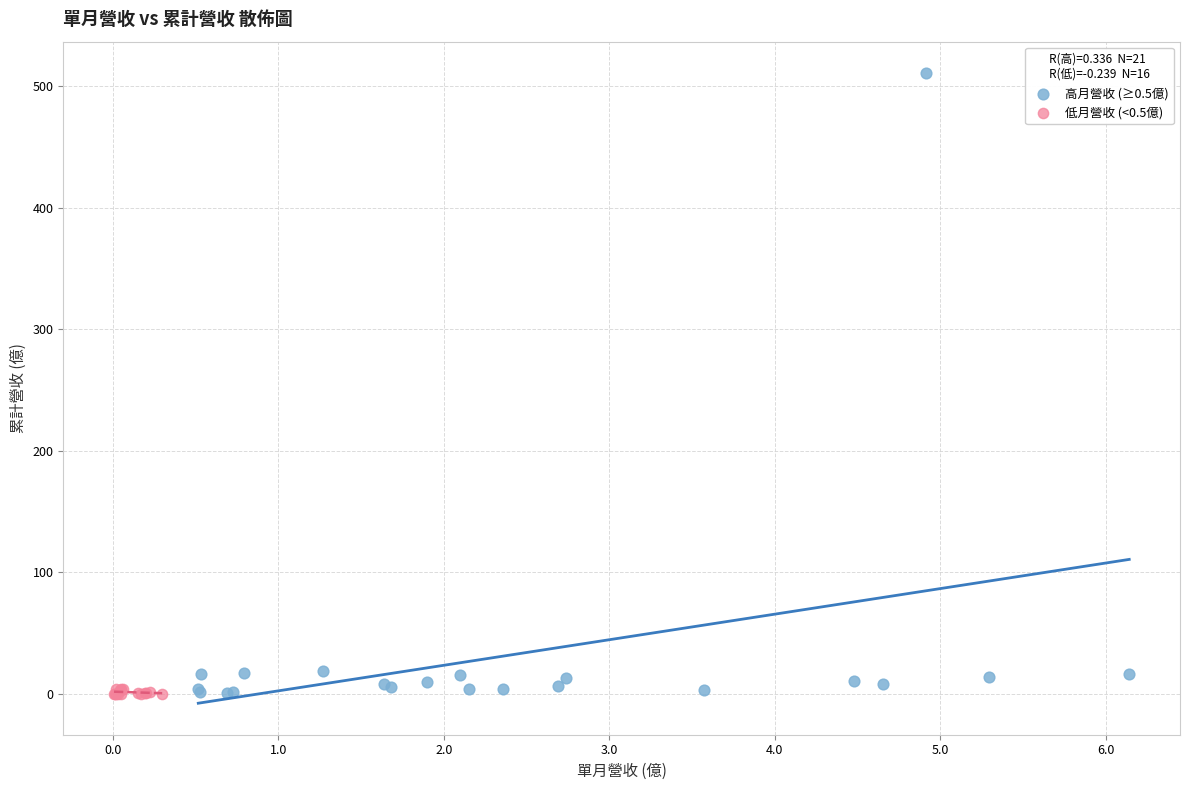

Which series reaches the maximum Y coordinate?

高月營收 (≥0.5億)